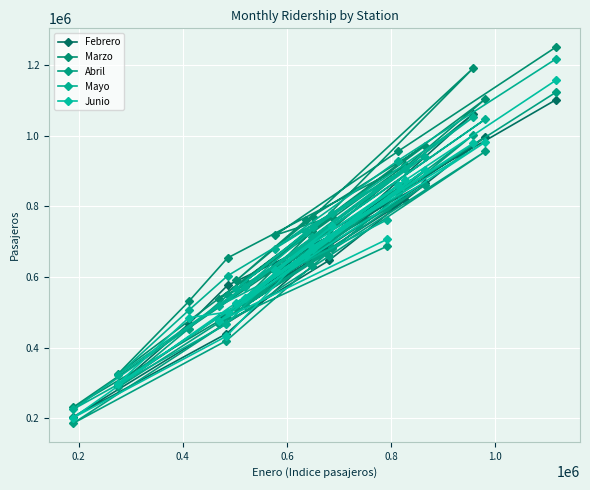

Is this an area chart (filled region under the line)?

No